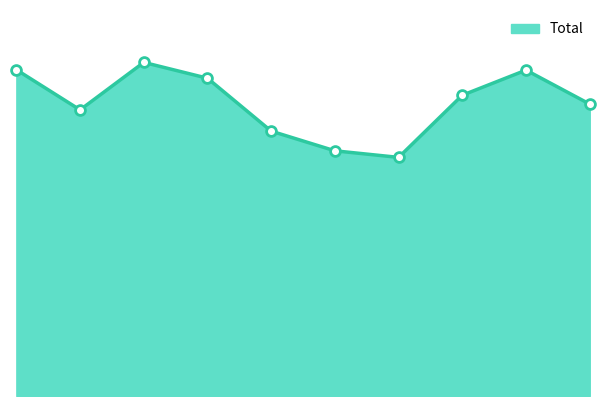

Between 2022 and 2016, which is larger?

2022